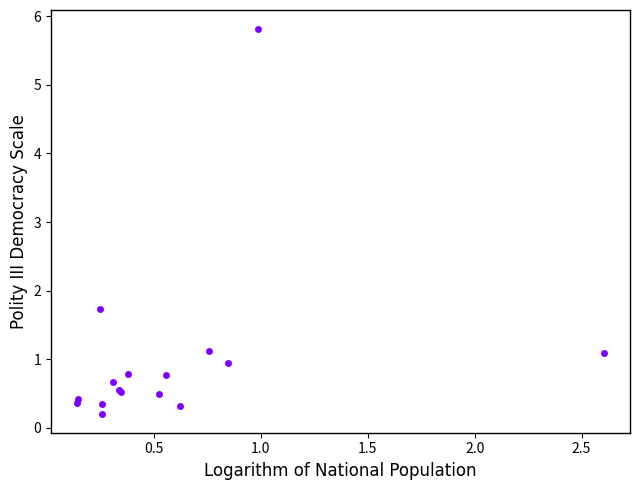

What Y value in the scatter plot is closest to 3?

1.7